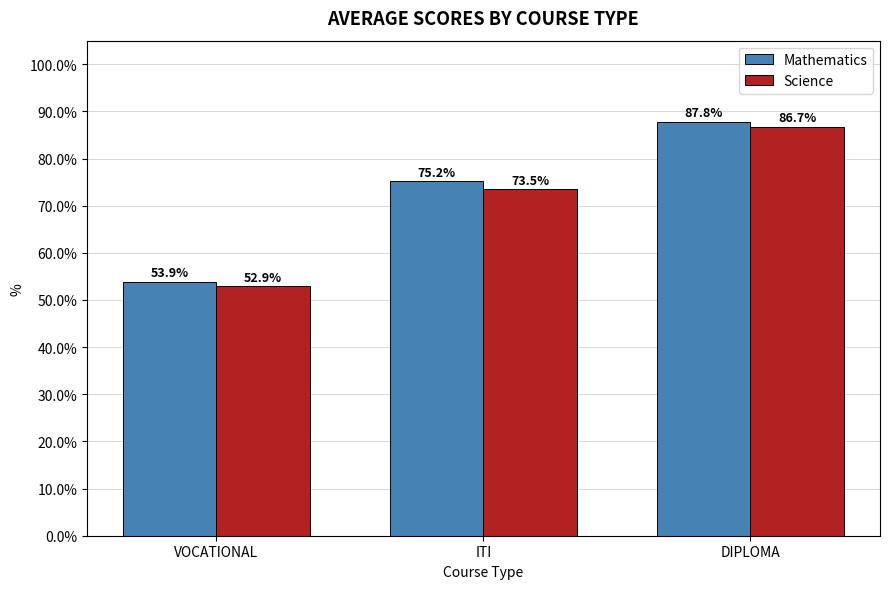

The value of Mathematics at DIPLOMA is 87.8. True or false?

True